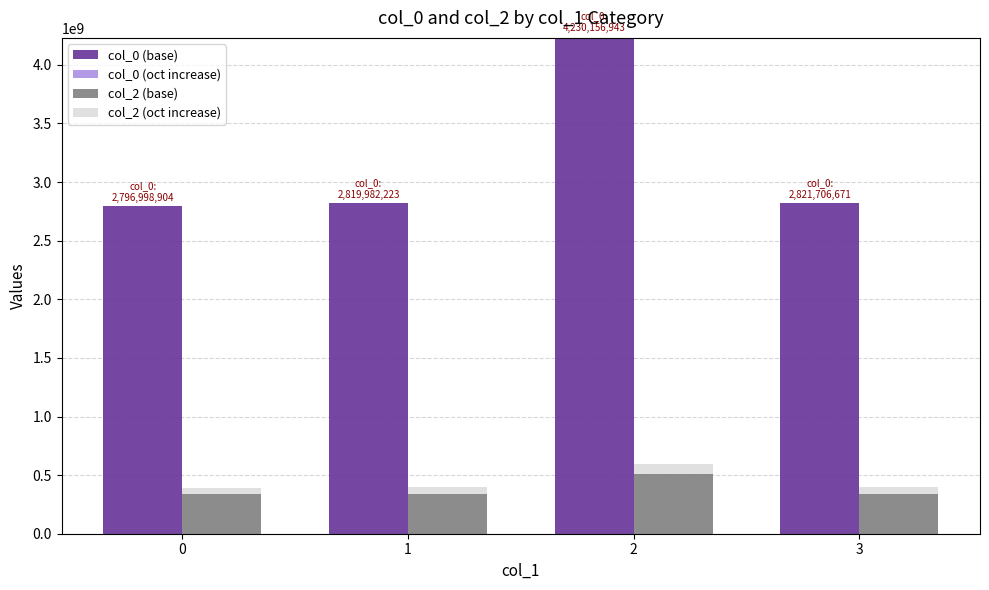

What is the difference between the maximum and minimum values in the col_2 (oct increase) series?

28663160.8